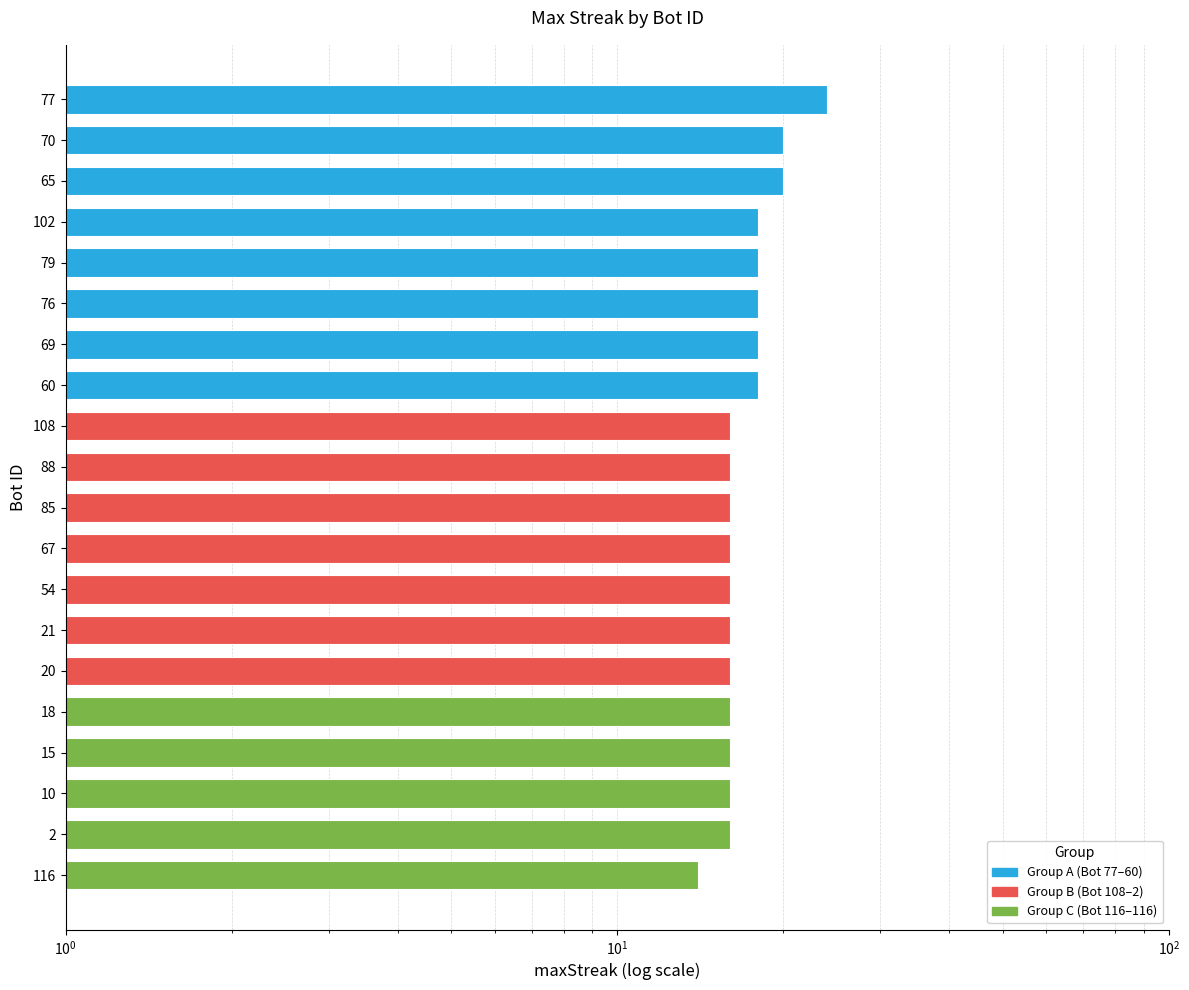

How many data points does each series have?

20